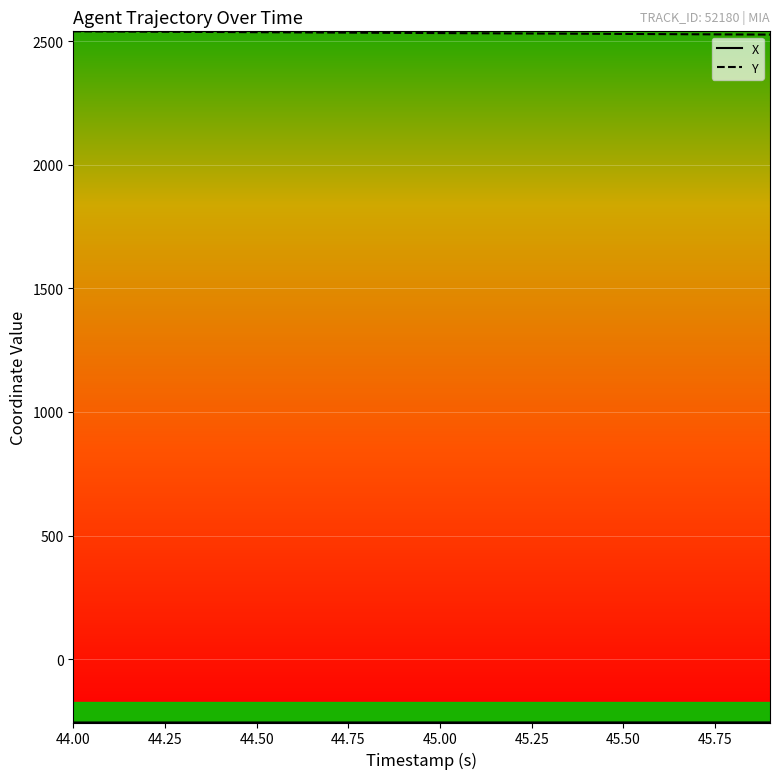

What is the smallest value displayed?

-256.9